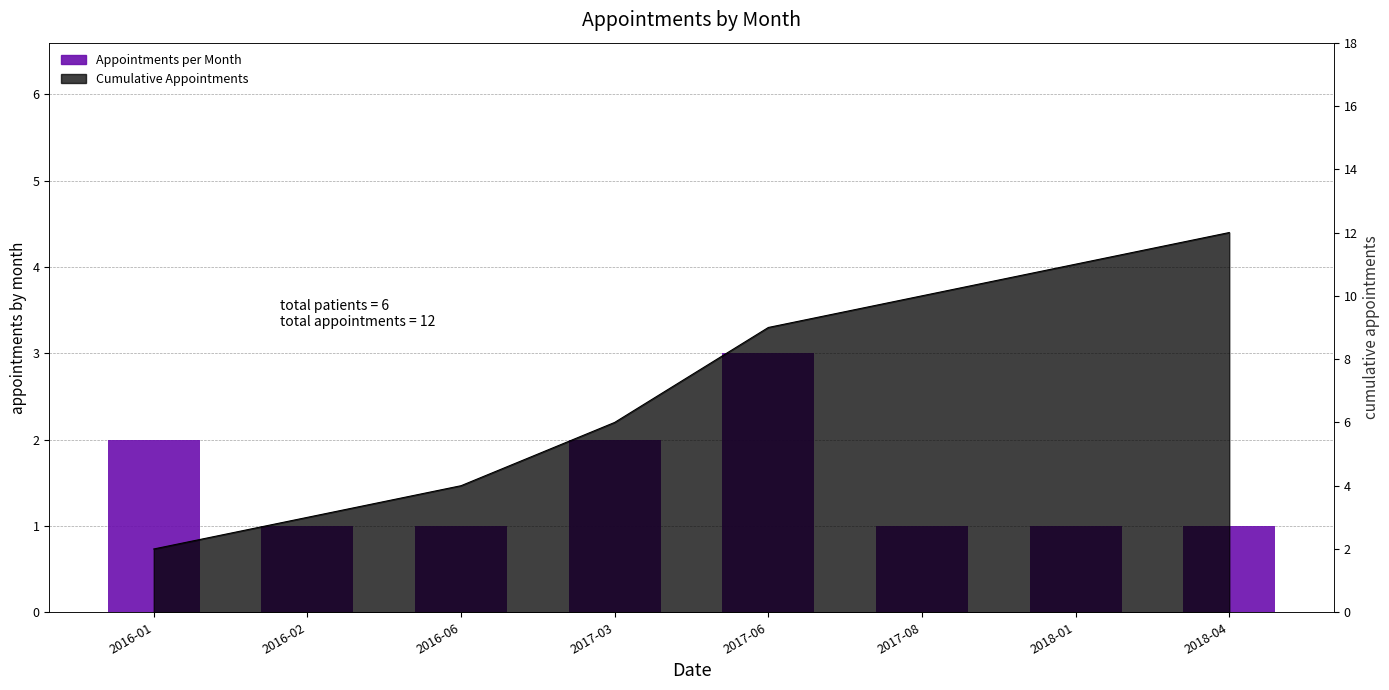

Where is the data nearest to the value 2?

2016-01